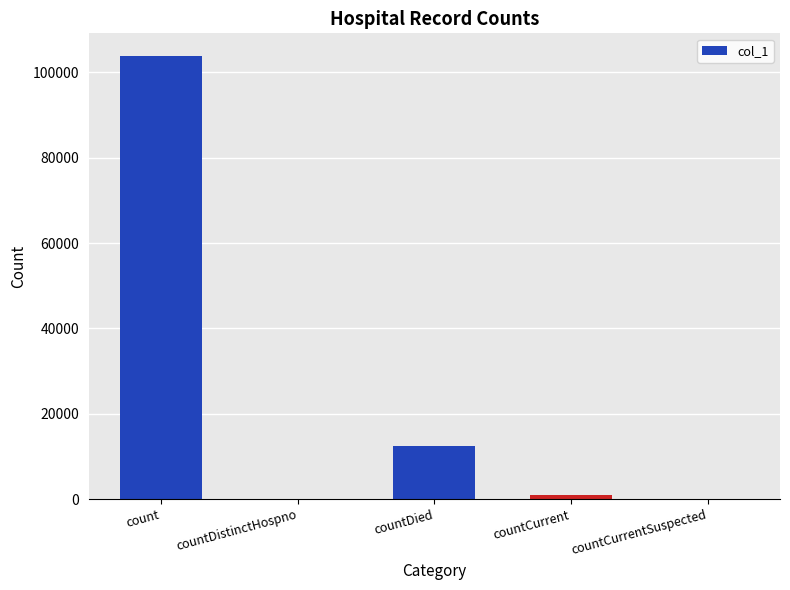

What is the change in value from count to countDied?

-91446